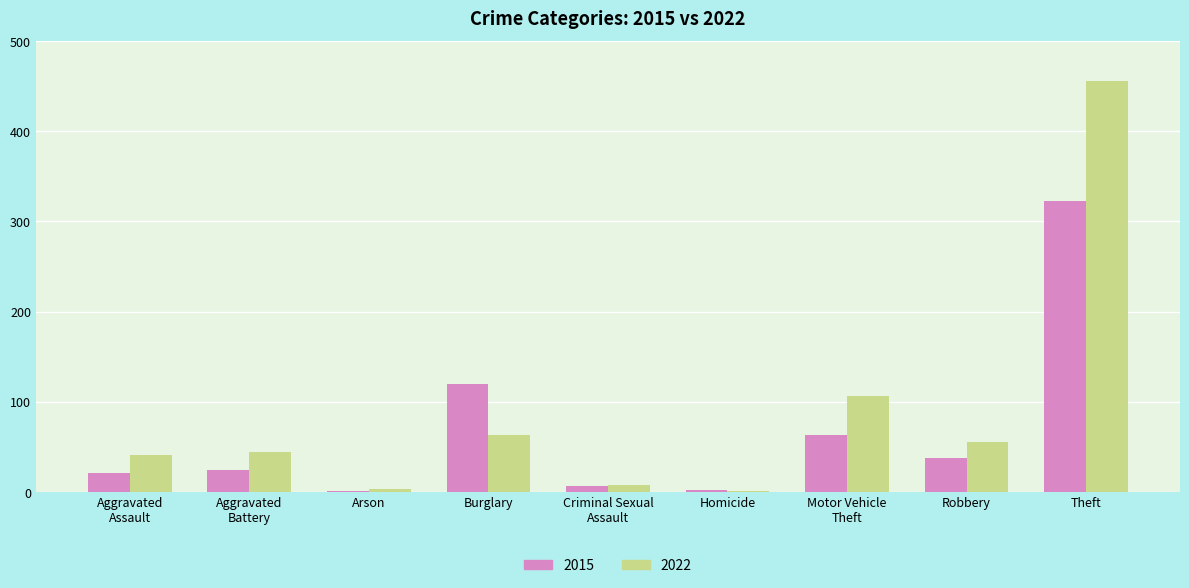

What is the highest value of the 2022 series?

456